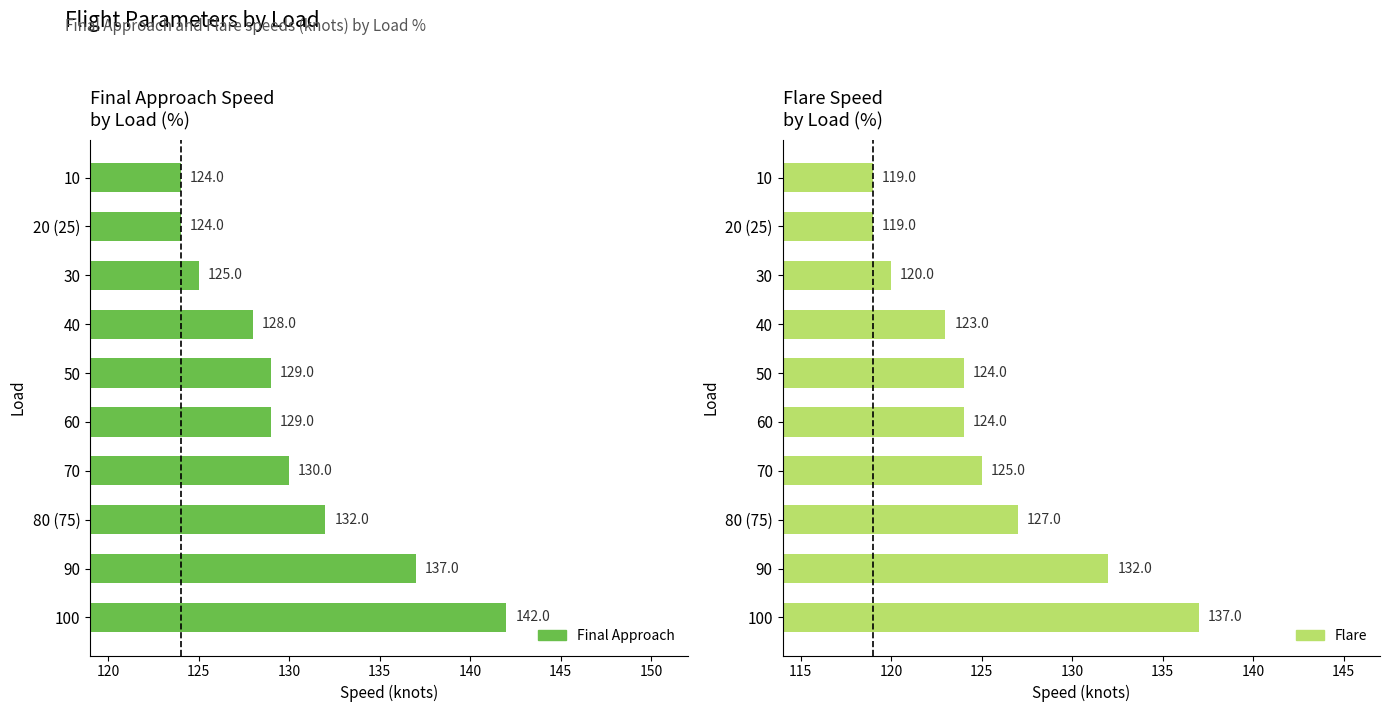

The value of Final Approach at 40 is 34. True or false?

False